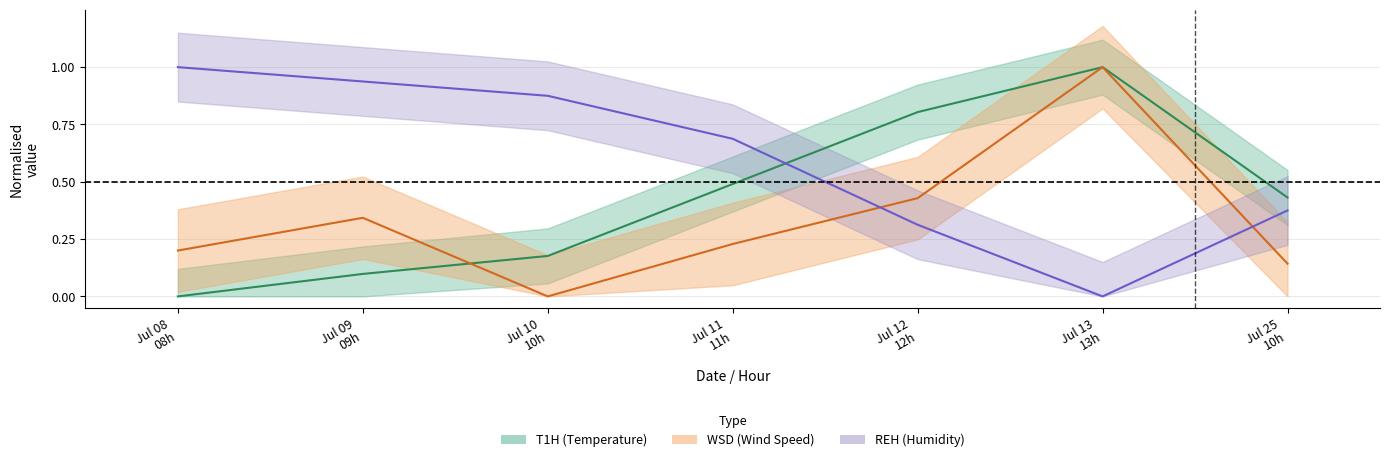

How many intersections are there between T1H and REH?

1